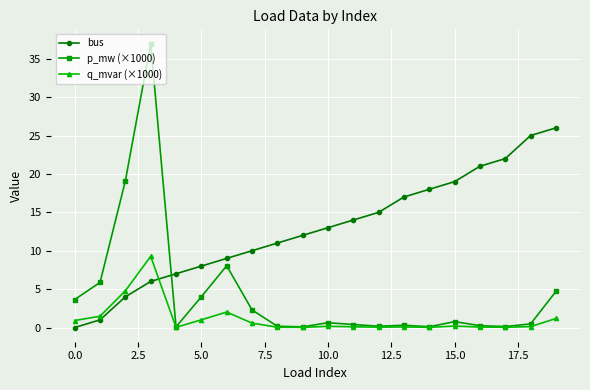

Which series has the largest range (max minus min)?

p_mw (×1000)